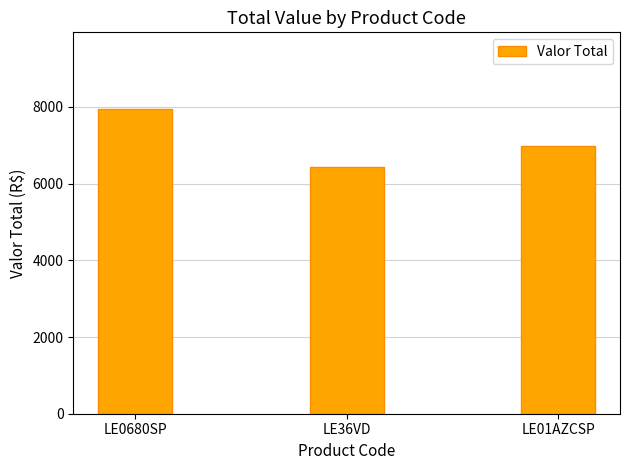

Reading left to right, transcribe all the data shown in this chart.

7956.0	6435.0	6987.5